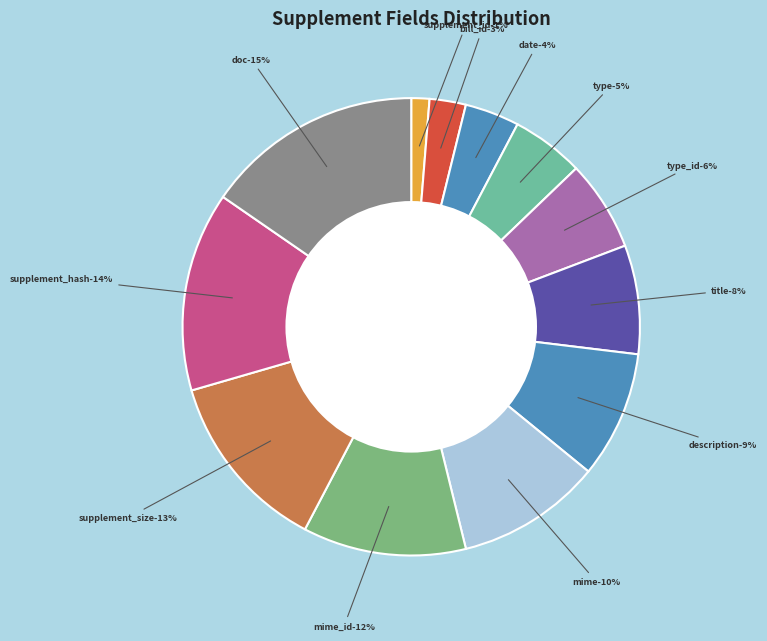

What percentage is the type slice, to the nearest percent?

5%